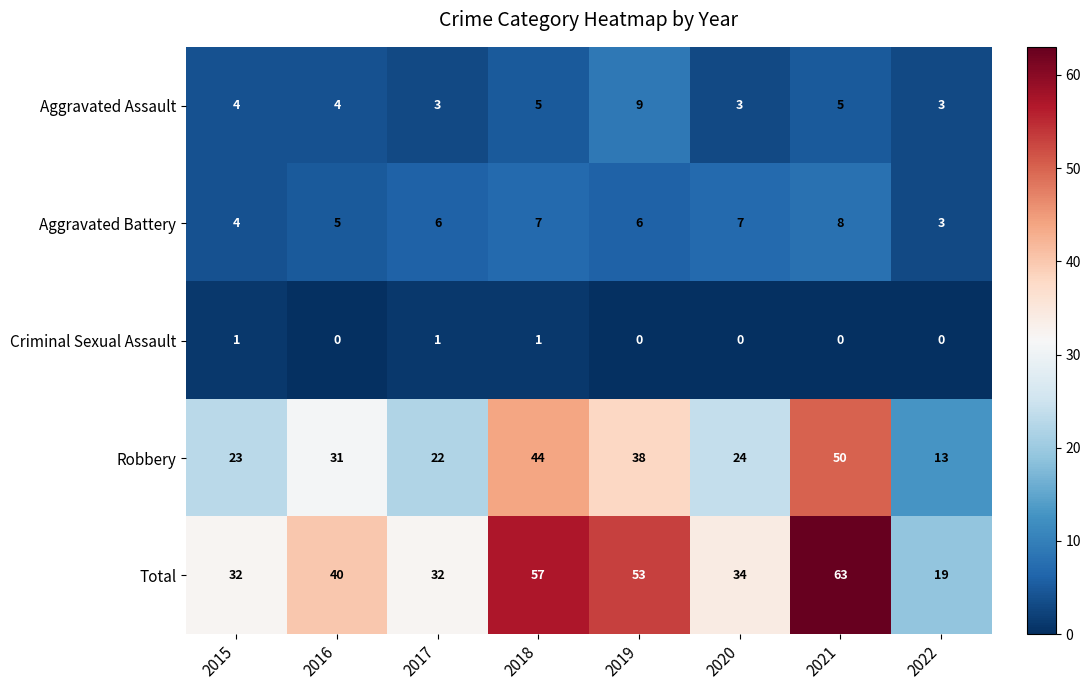

What is the total value across all series at 2016?

80